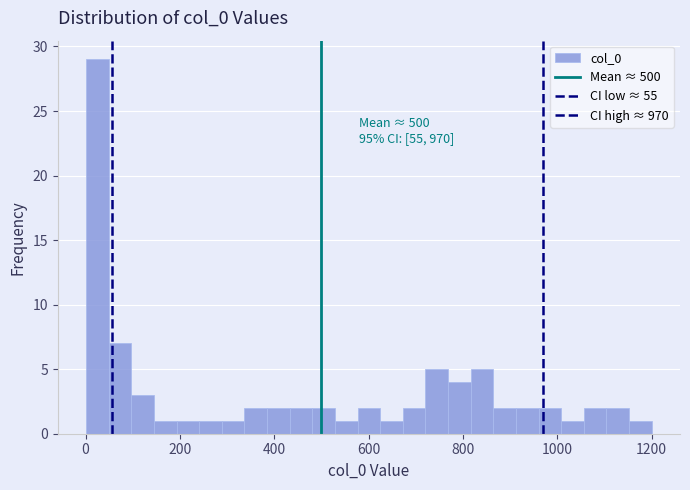

Around what value on the x-axis is the tallest bar? Give the approximate position of its centre, as read against the axis.

20